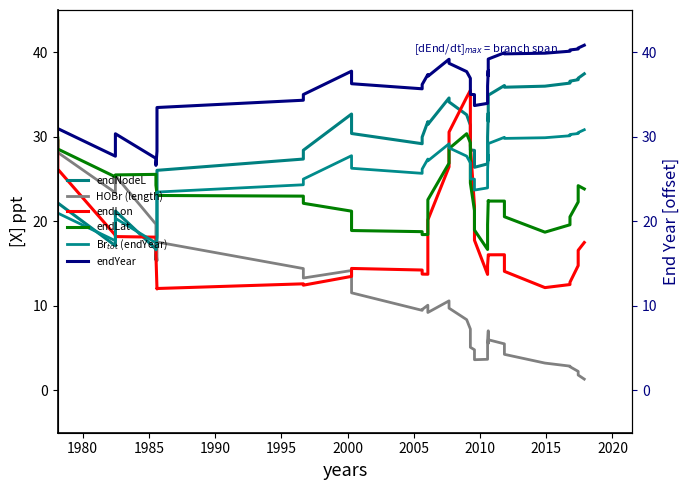

How many values in the endYear series are below 36?

15